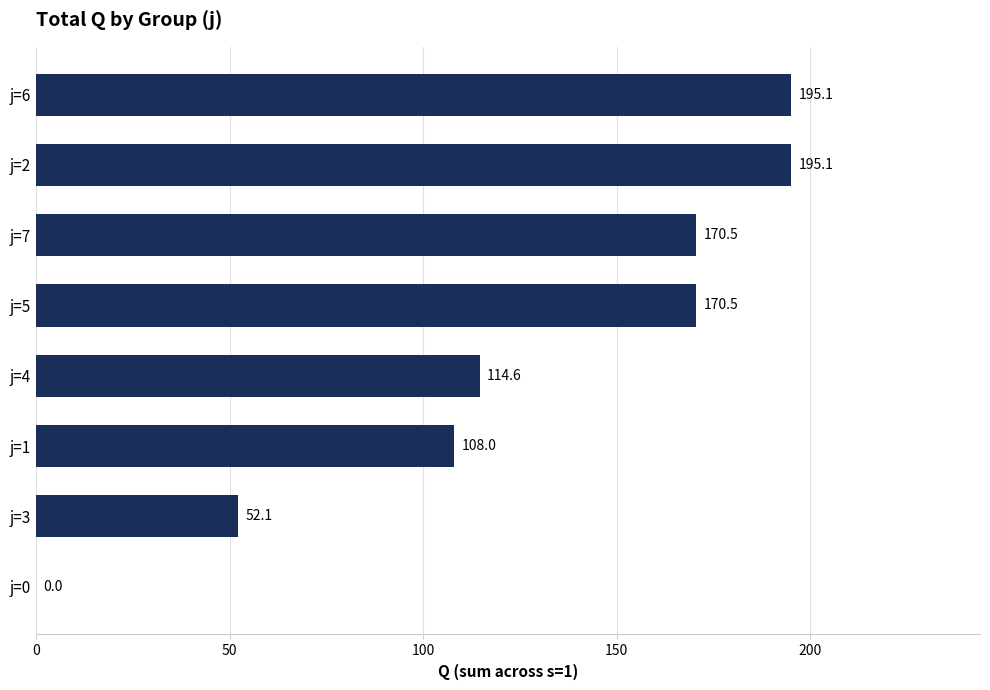

The value at j=6 is 195.1. True or false?

True